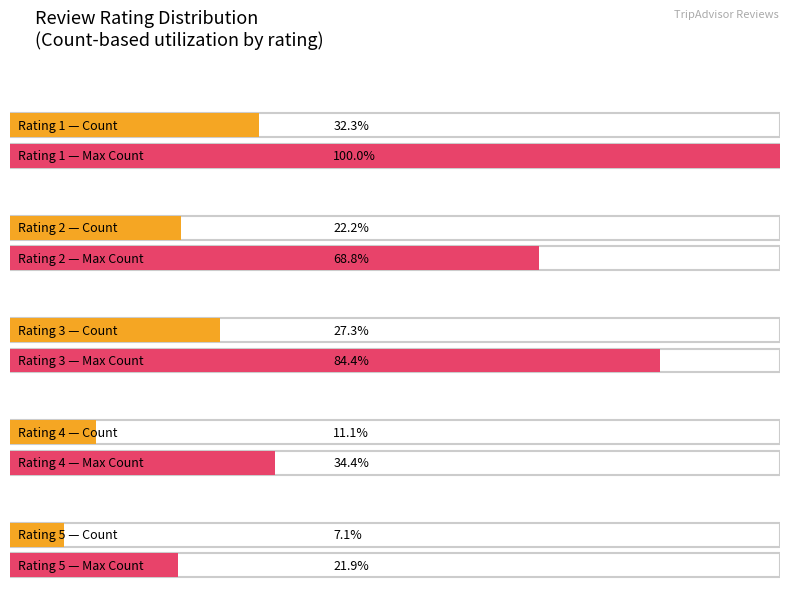

Does the chart contain any negative values?

No